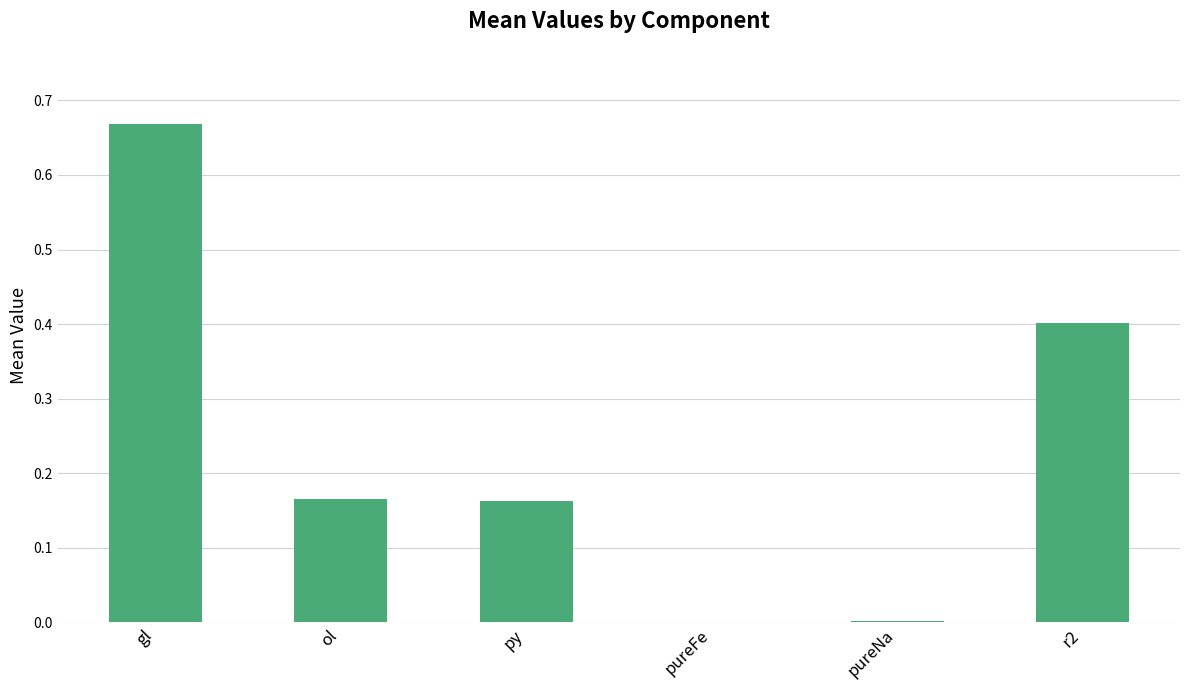

Which category has the highest value across all series?

gl